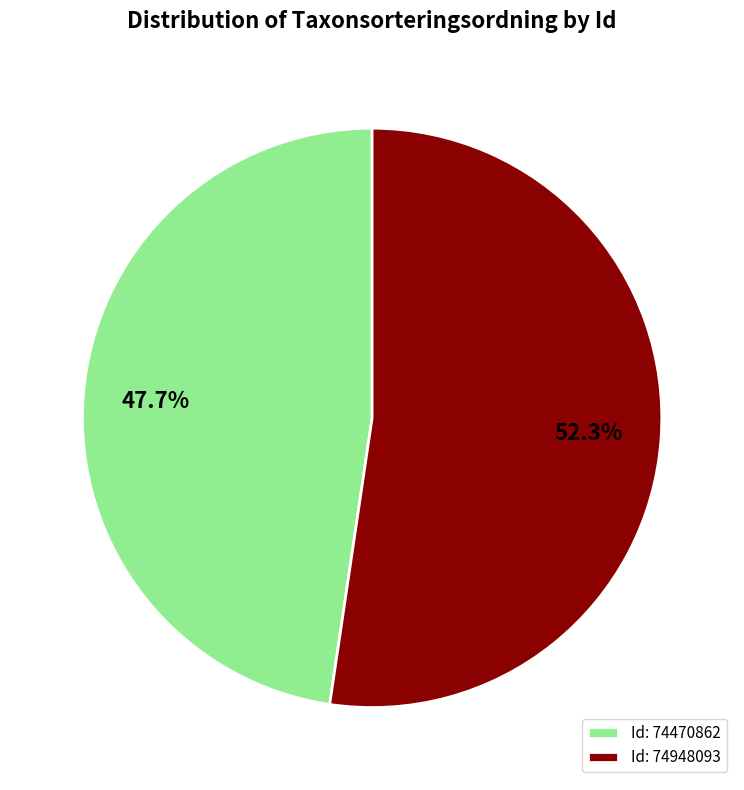

Approximately how many times larger is the value at Id: 74470862 compared to Id: 74948093?

0.9